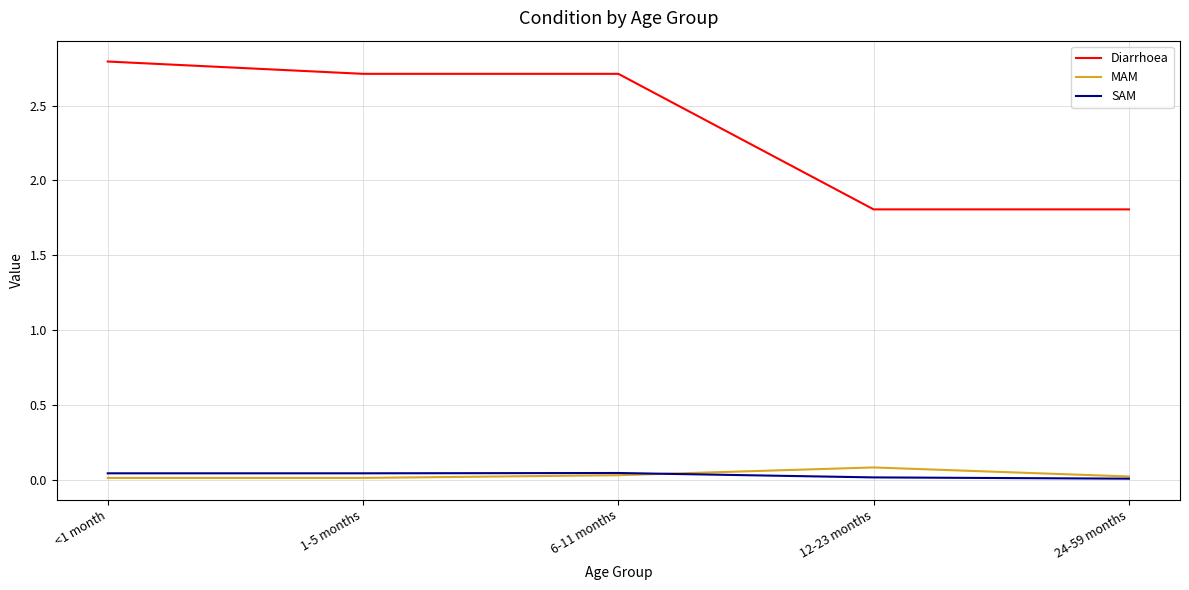

Is the value of MAM at 1-5 months greater than the value of Diarrhoea at 24-59 months?

No